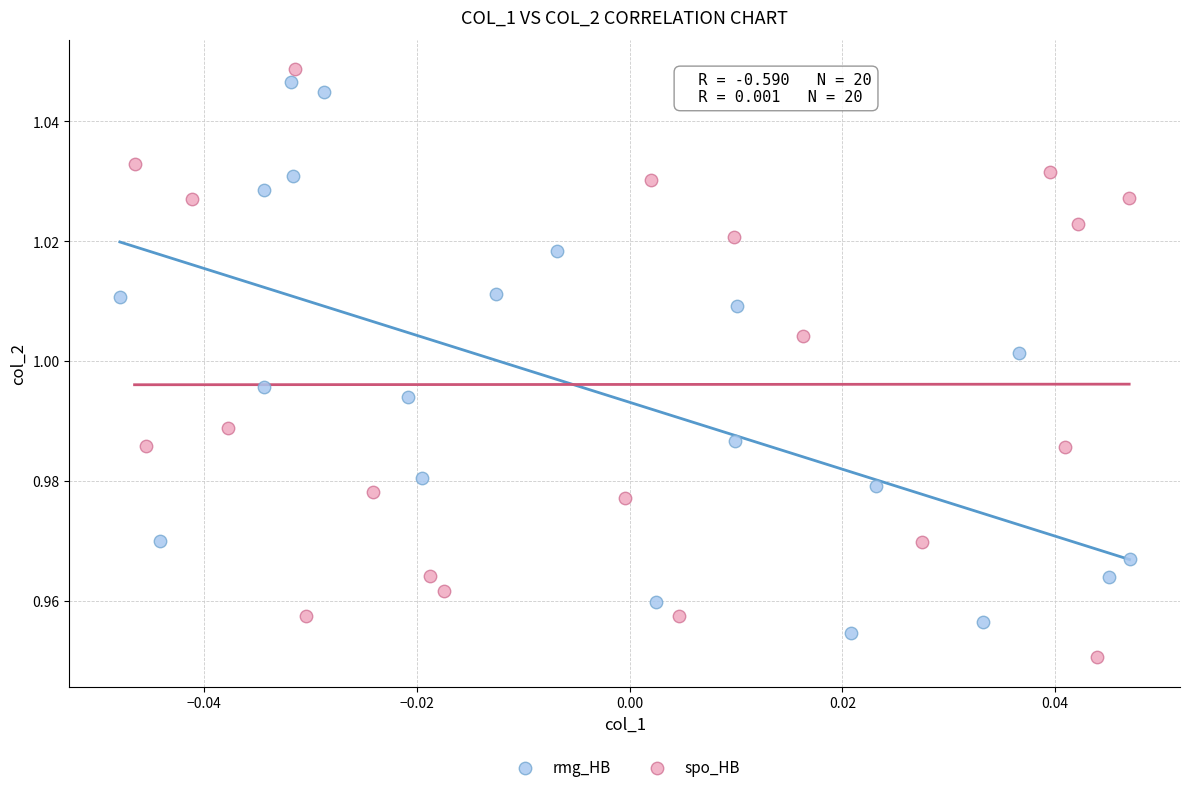

Which series has the widest spread of Y values?

spo_HB